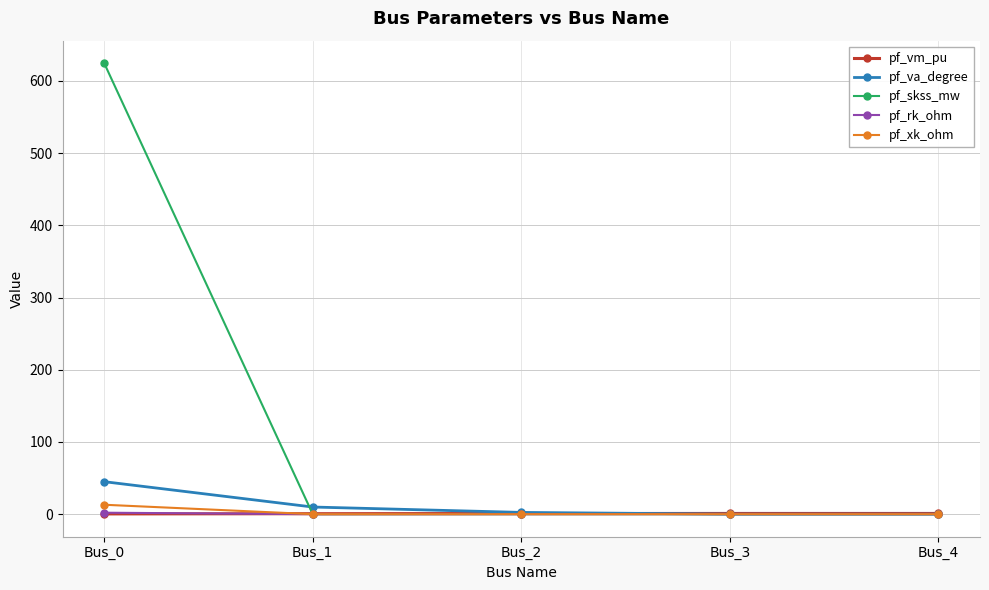

Between Bus_0 and Bus_2, which series saw the biggest shift?

pf_skss_mw